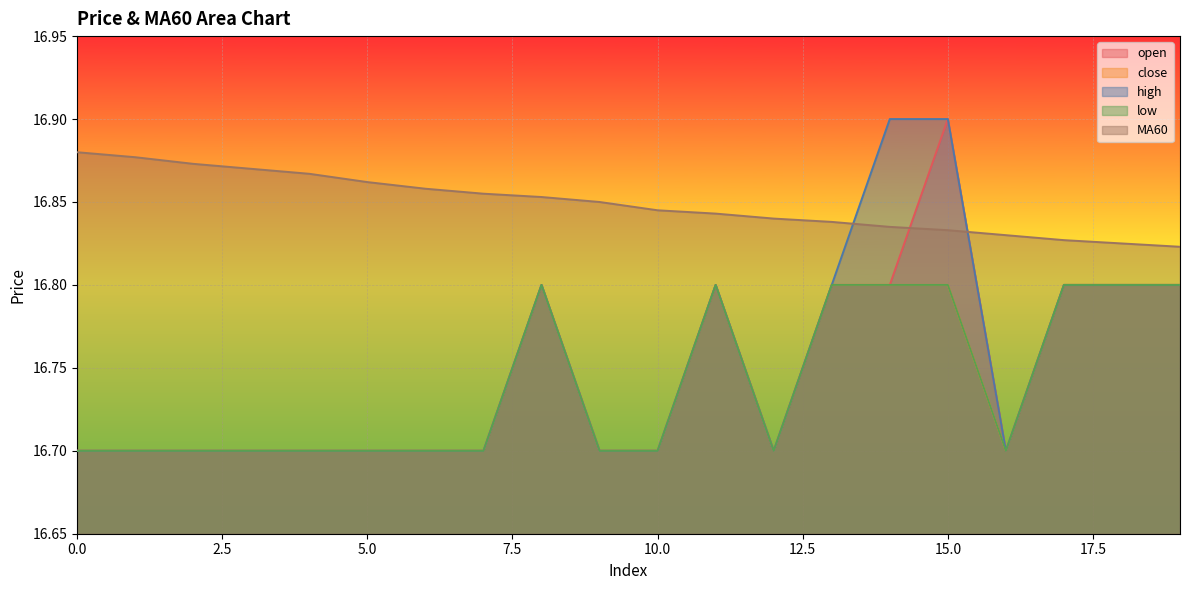

What is the difference between the highest and lowest values at 14?

0.1